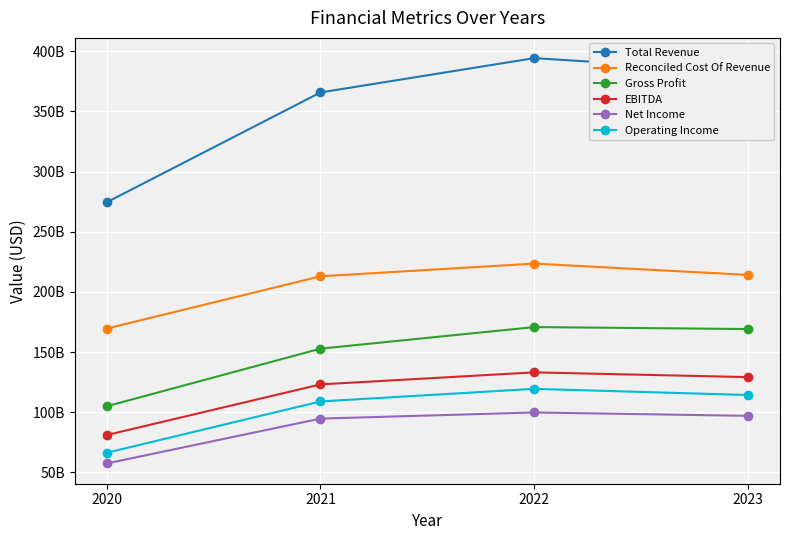

What are all the series names shown in the legend?

Total Revenue, Reconciled Cost Of Revenue, Gross Profit, EBITDA, Net Income, Operating Income